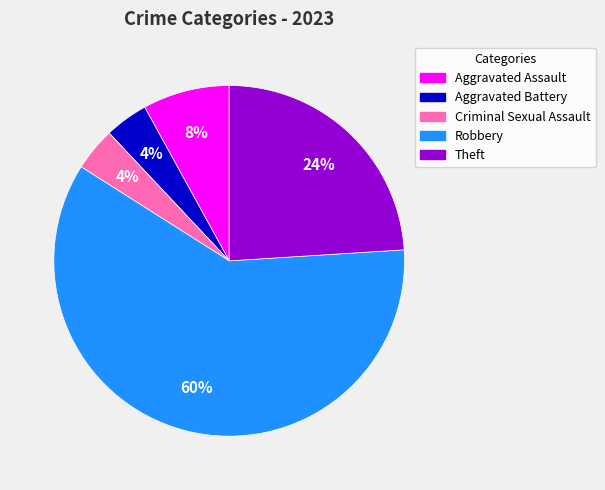

Which slice is the largest?

Robbery